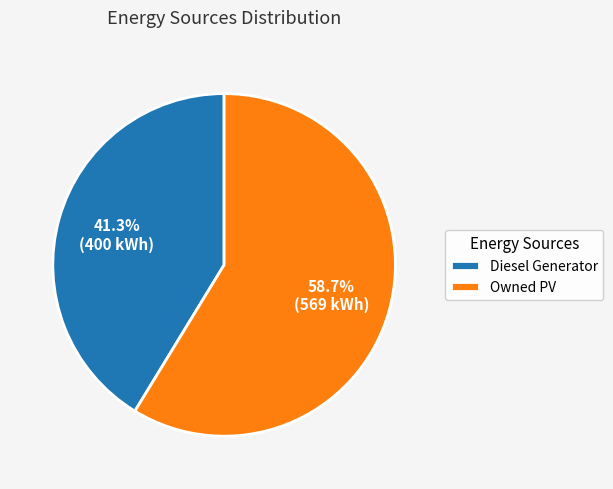

Approximately how many times larger is the value at Owned PV compared to Diesel Generator?

1.4